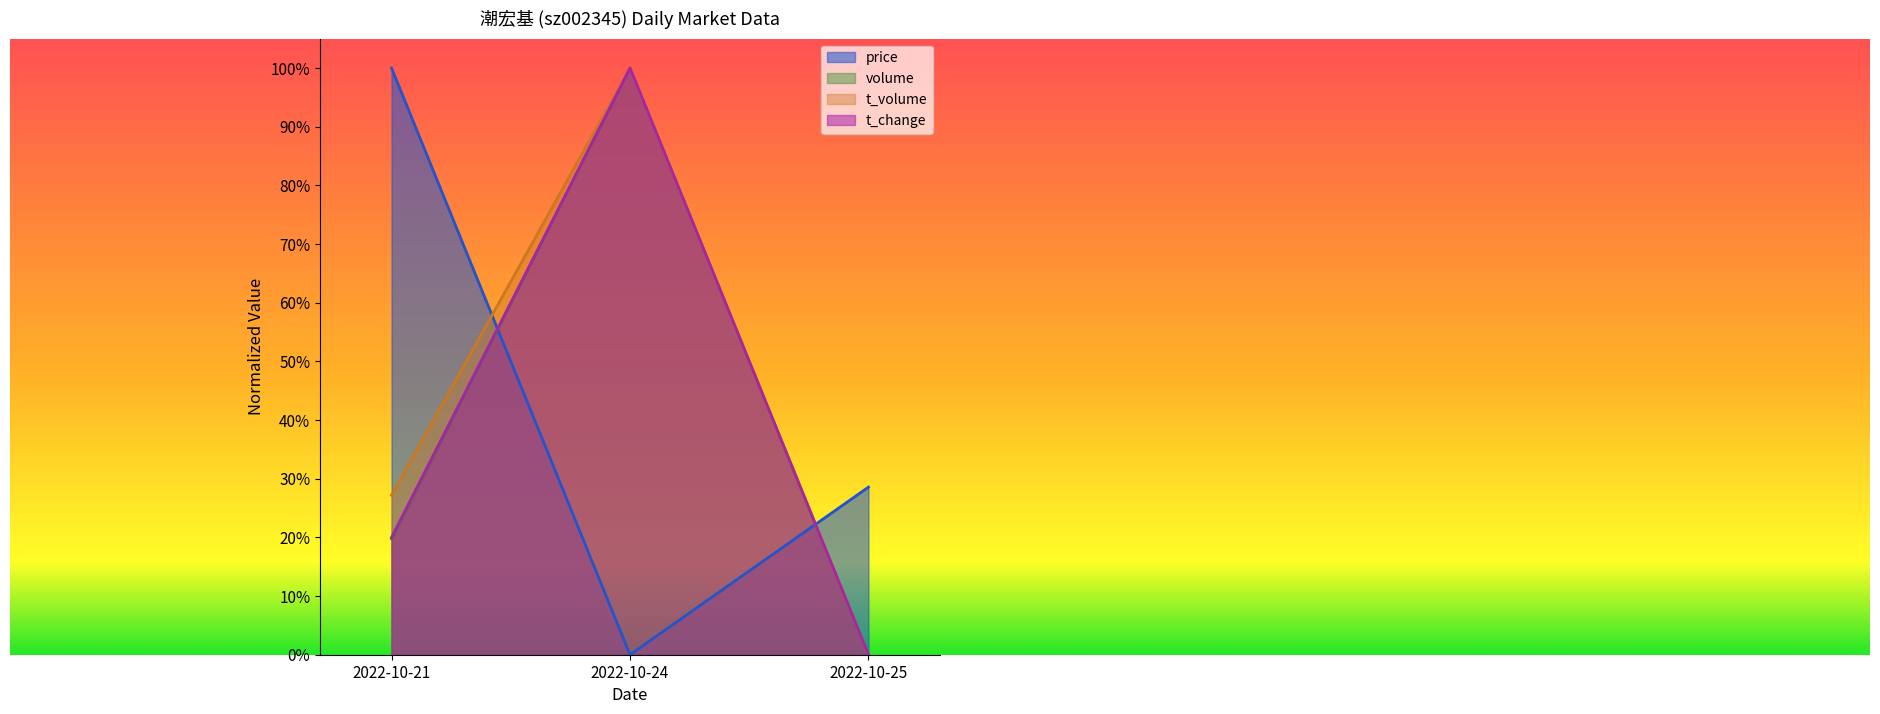

At 2022-10-25, list the series in order from largest to smallest.

price, volume, t_volume, t_change